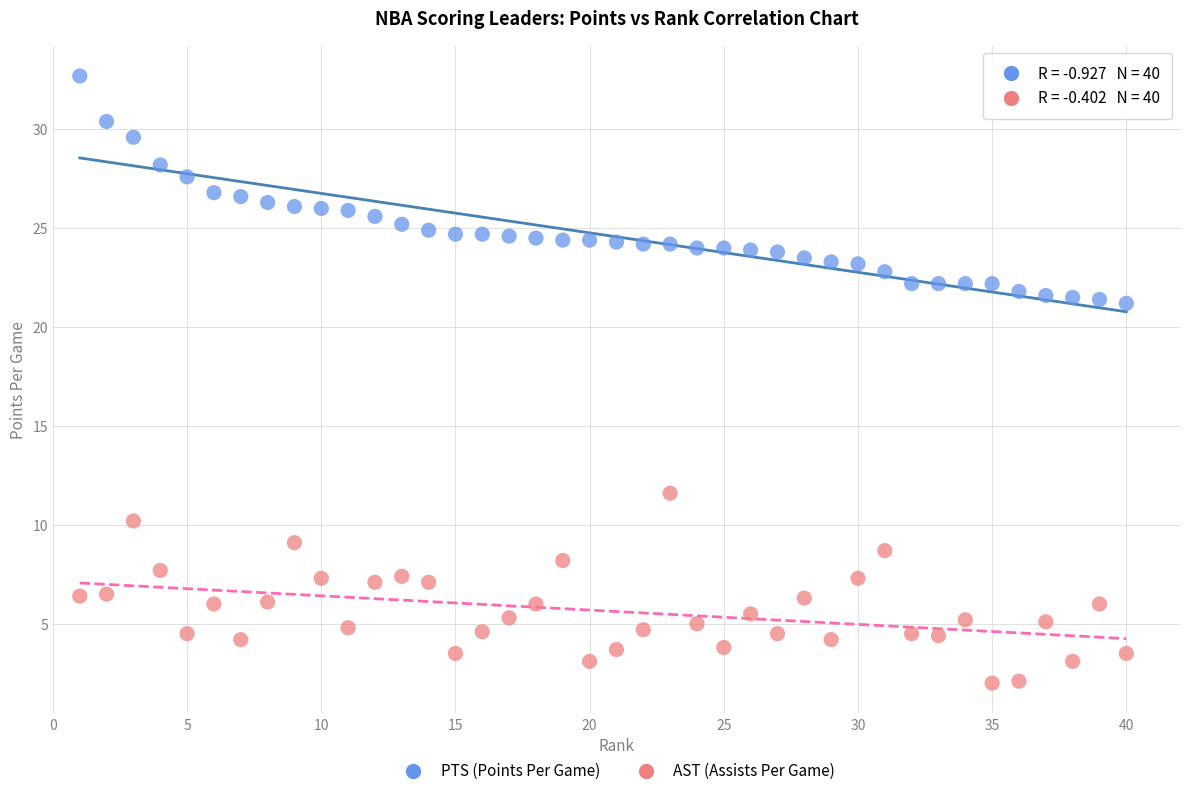

Which series reaches the minimum Y coordinate?

AST (Assists Per Game)